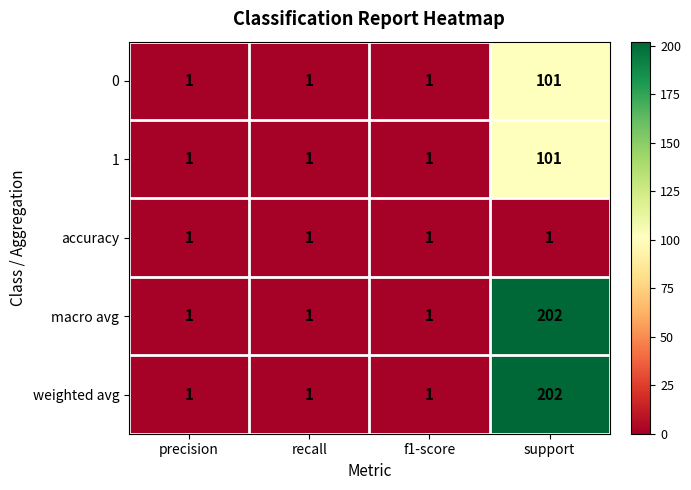

True or false: macro avg has a value of 1 at recall.

True